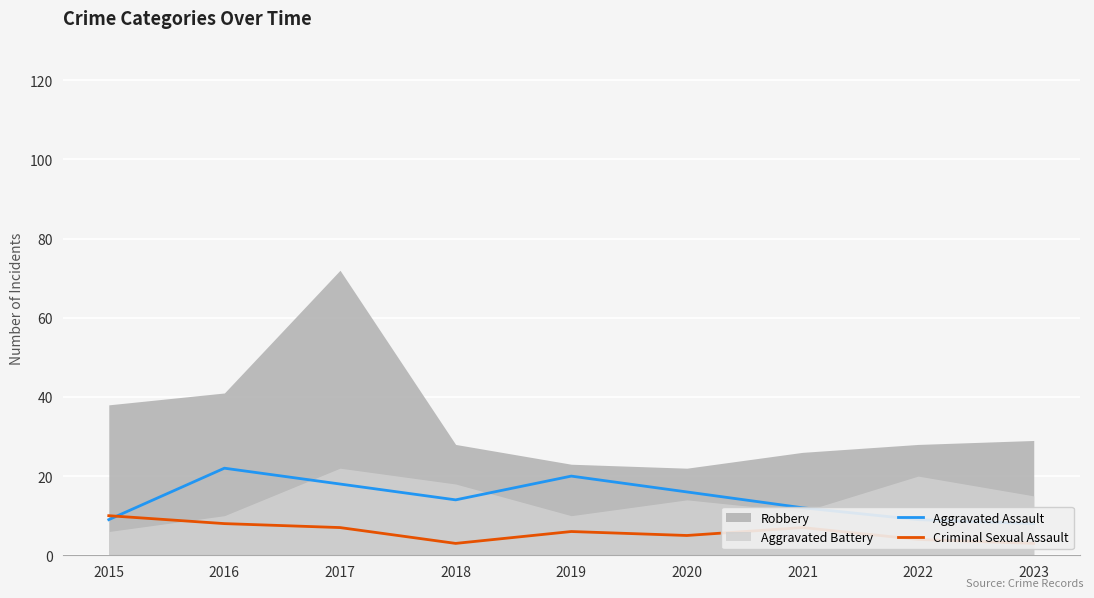

After their last crossing, which series has the higher values: Criminal Sexual Assault or Aggravated Assault?

Aggravated Assault